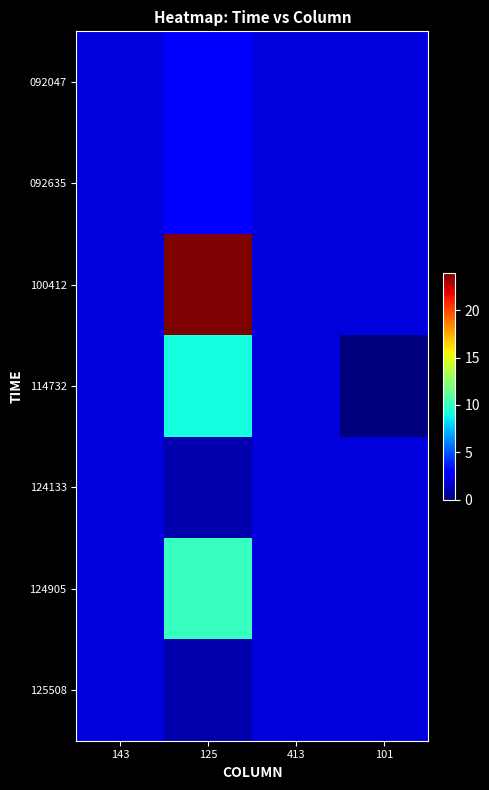

Count the number of categories in the chart.

4